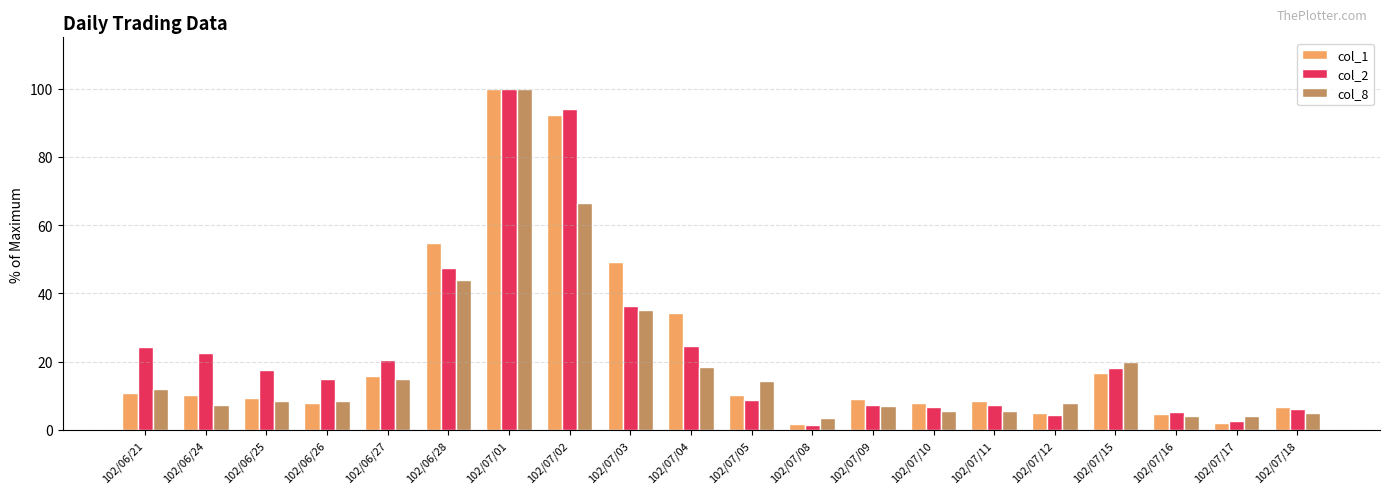

Which category has the highest value across all series?

102/07/01